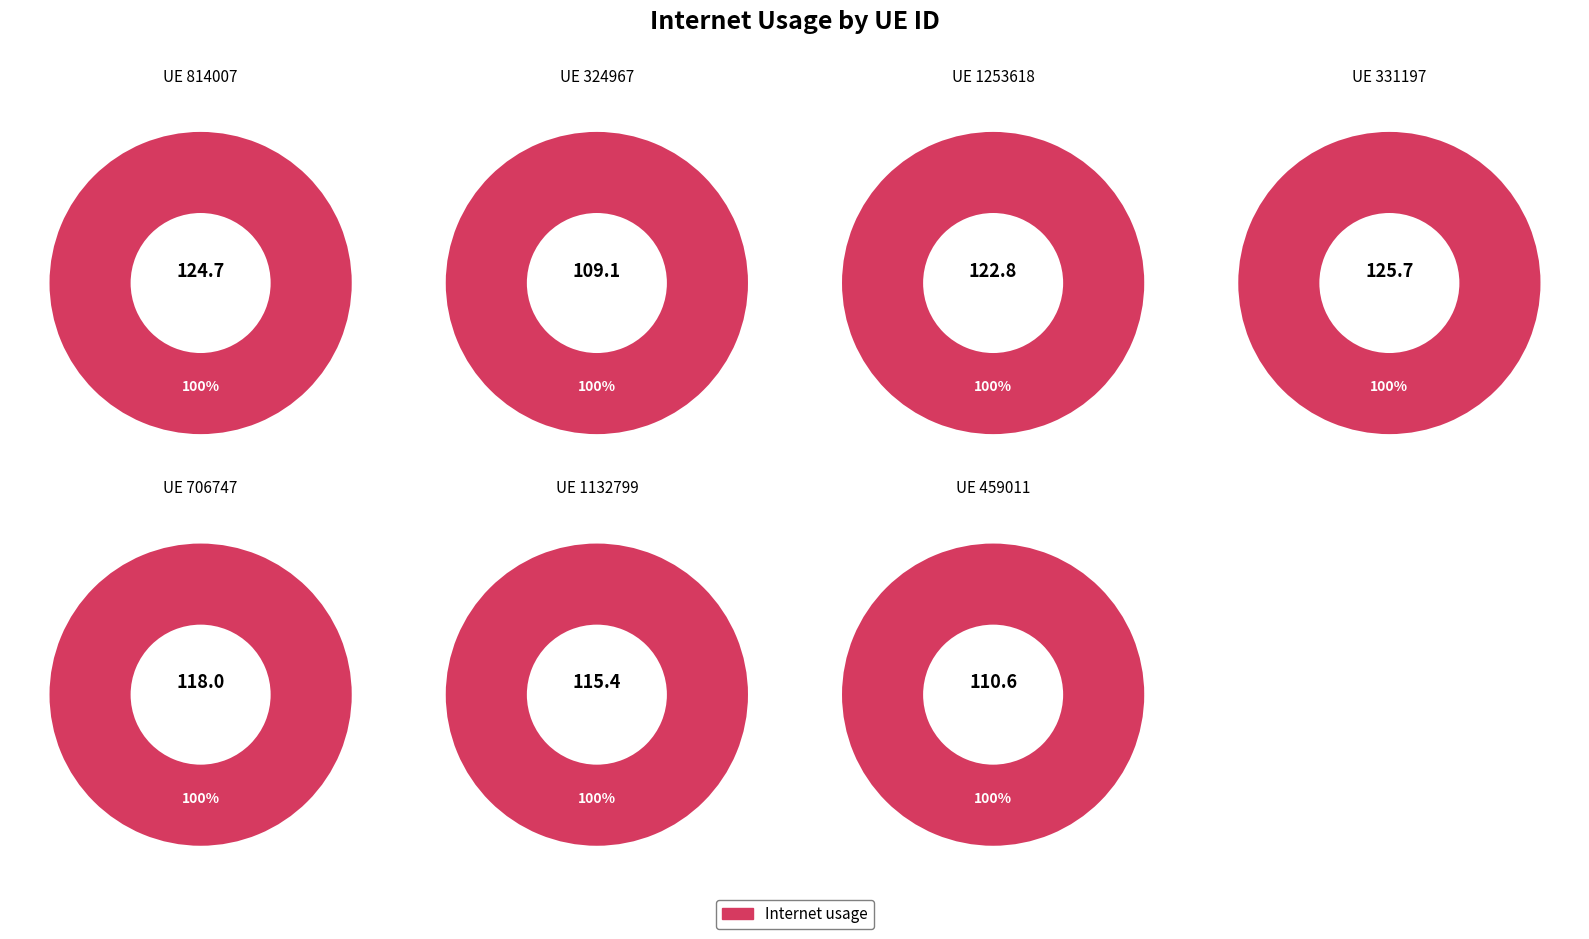

True or false: 1253618 accounts for 15% of the total.

True